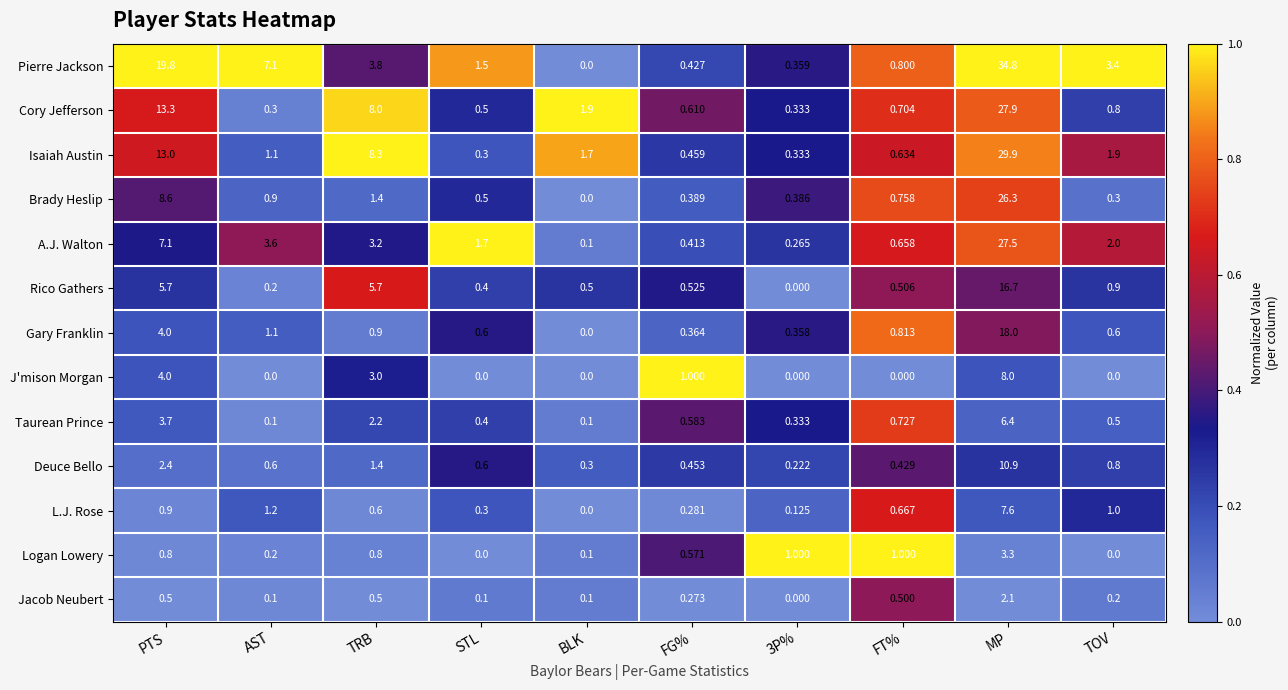

List the series in order of their peak value, lowest first.

Jacob Neubert, Logan Lowery, Taurean Prince, L.J. Rose, J'mison Morgan, Deuce Bello, Rico Gathers, Gary Franklin, Brady Heslip, A.J. Walton, Cory Jefferson, Isaiah Austin, Pierre Jackson